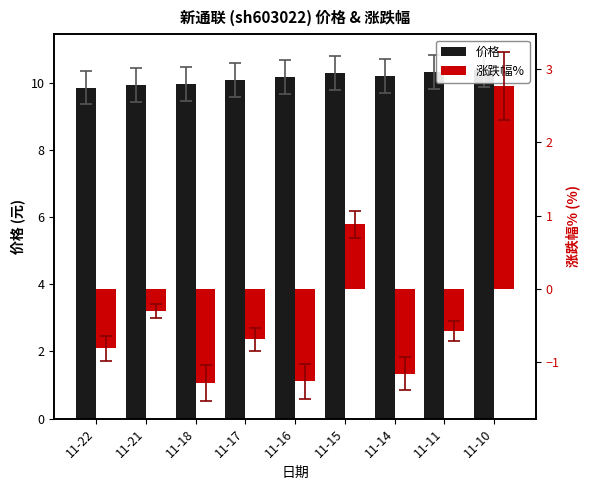

Reading left to right, list all the values displayed in this chart.

价格: 11-22=9.8	11-21=9.9	11-18=10.0	11-17=10.1	11-16=10.2	11-15=10.3	11-14=10.2	11-11=10.3	11-10=10.4
涨跌幅%: 11-22=-0.8	11-21=-0.3	11-18=-1.3	11-17=-0.7	11-16=-1.3	11-15=0.9	11-14=-1.2	11-11=-0.6	11-10=2.8